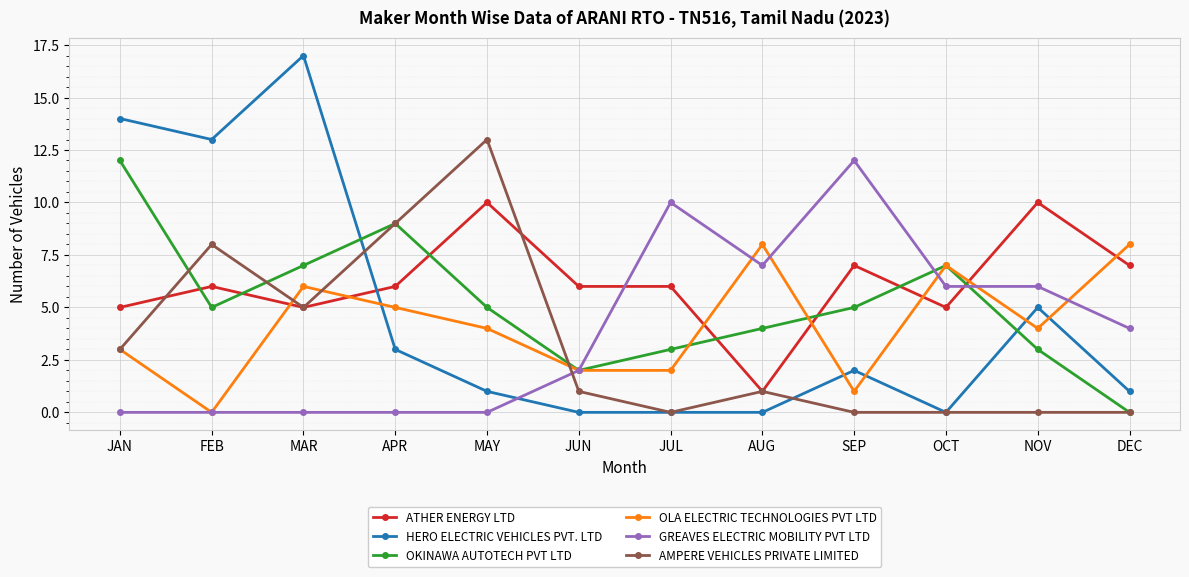

What is the sum of all ATHER ENERGY LTD values?

74